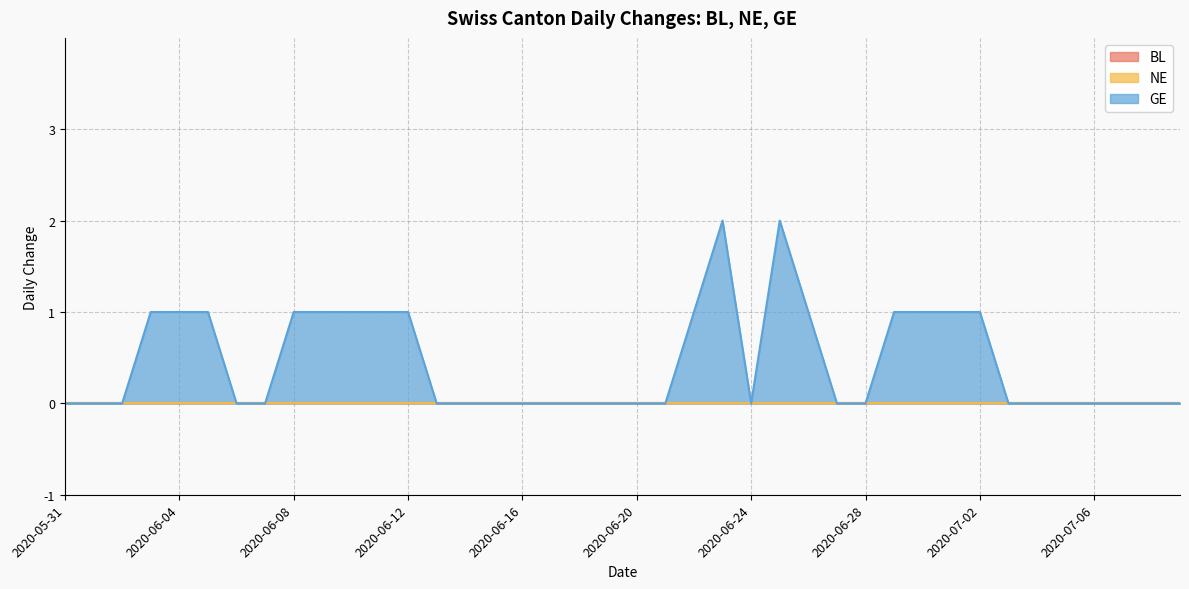

Which label corresponds to the largest value in the chart?

2020-06-23